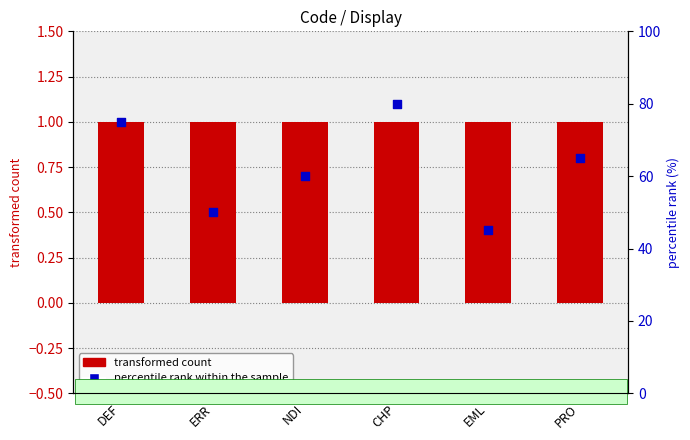

Which series contains the highest Y value?

percentile rank within the sample